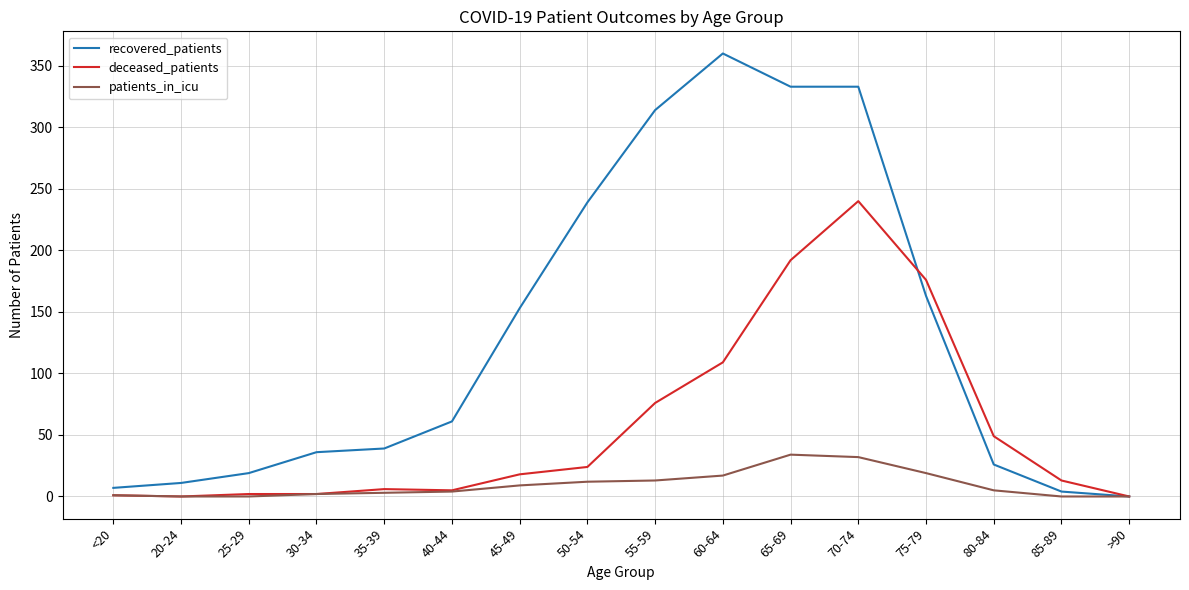

What is the maximum value shown in the chart?

360